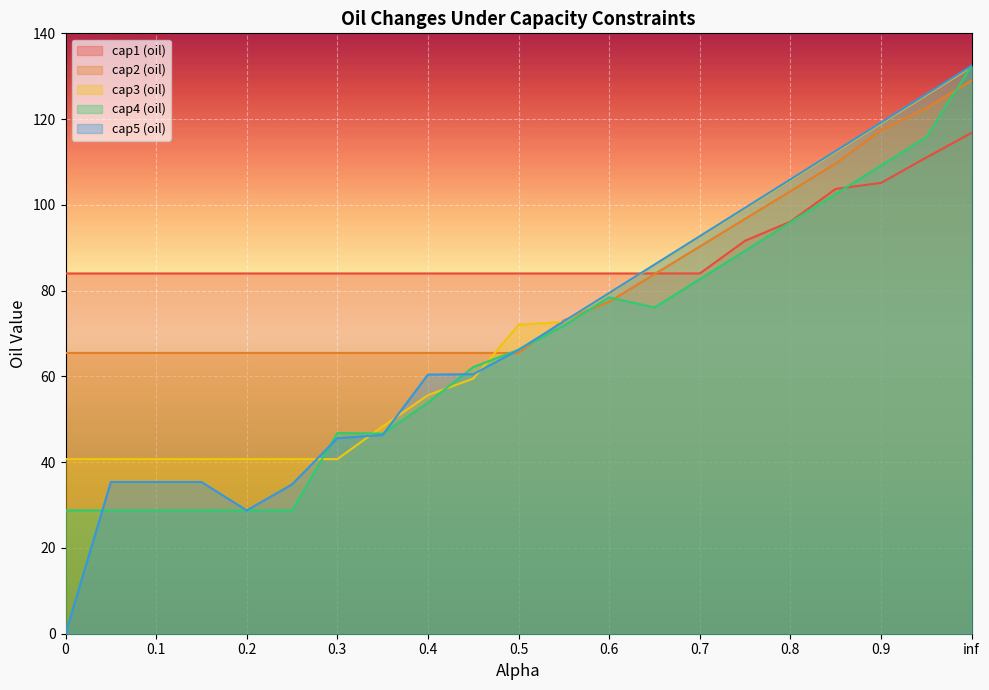

Which series has the widest spread of values?

cap5 (oil)